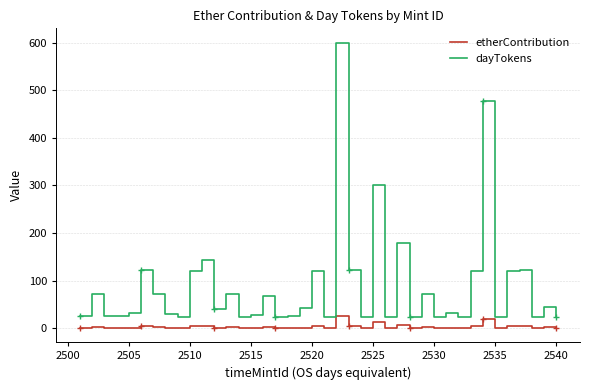

List the series in order of their overall mean, lowest first.

etherContribution, dayTokens